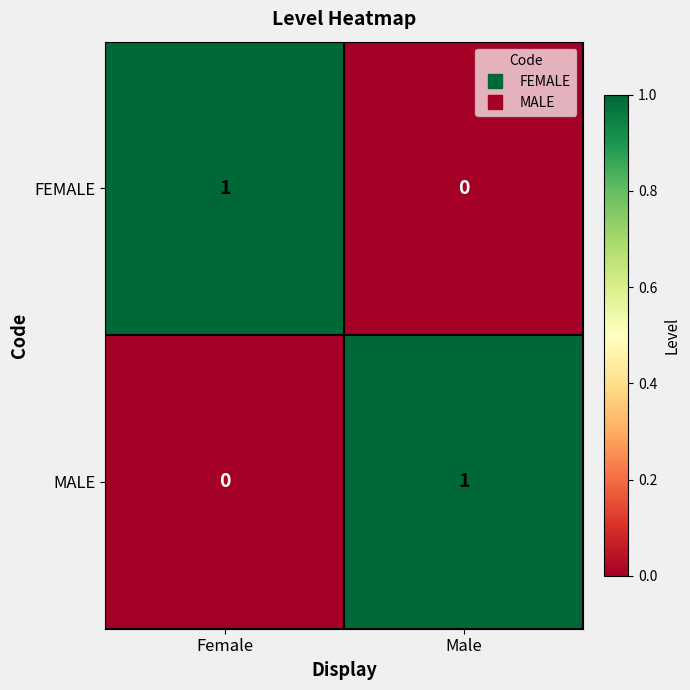

Reading left to right, list all the values displayed in this chart.

FEMALE: Female=1	Male=0
MALE: Female=0	Male=1